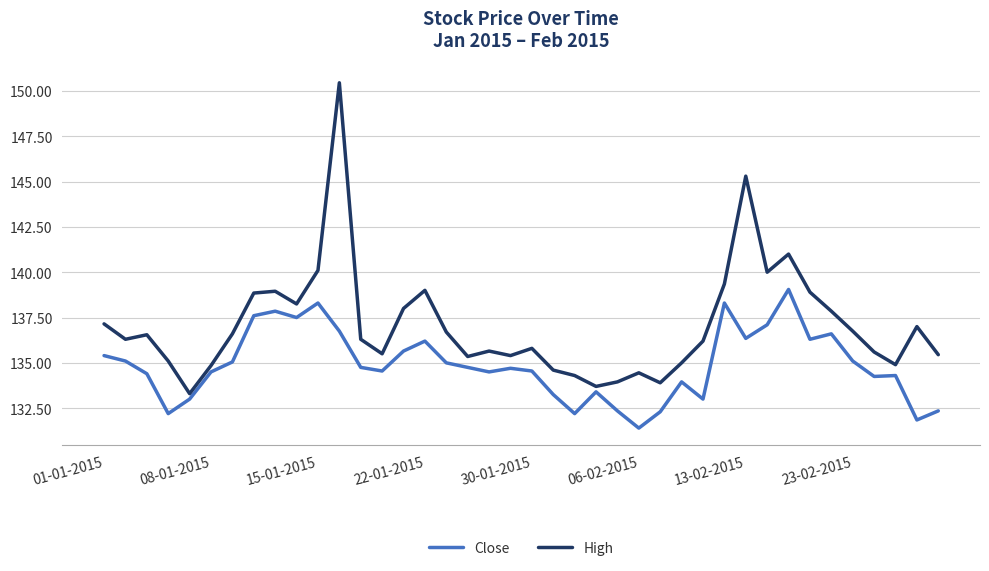

What is the minimum value for Close?

131.4